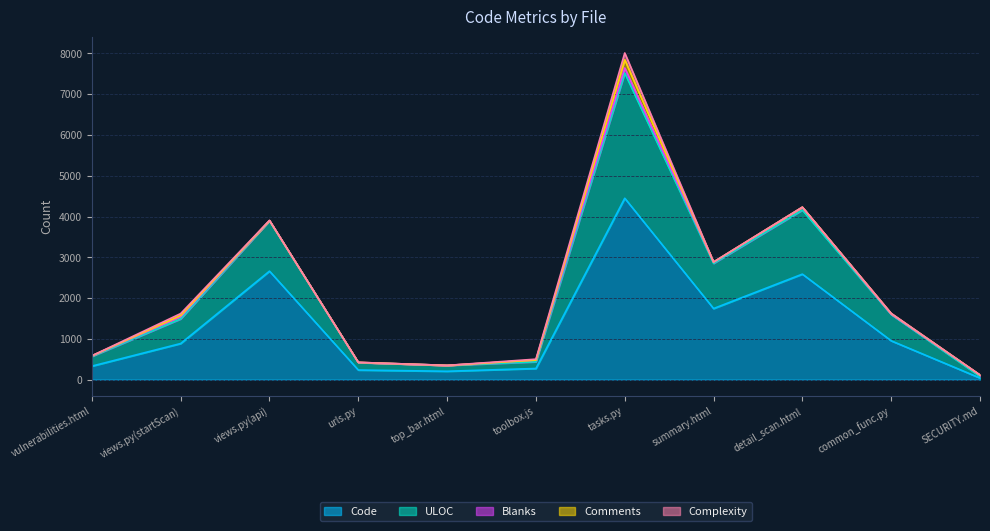

How many lines are shown in the chart?

5